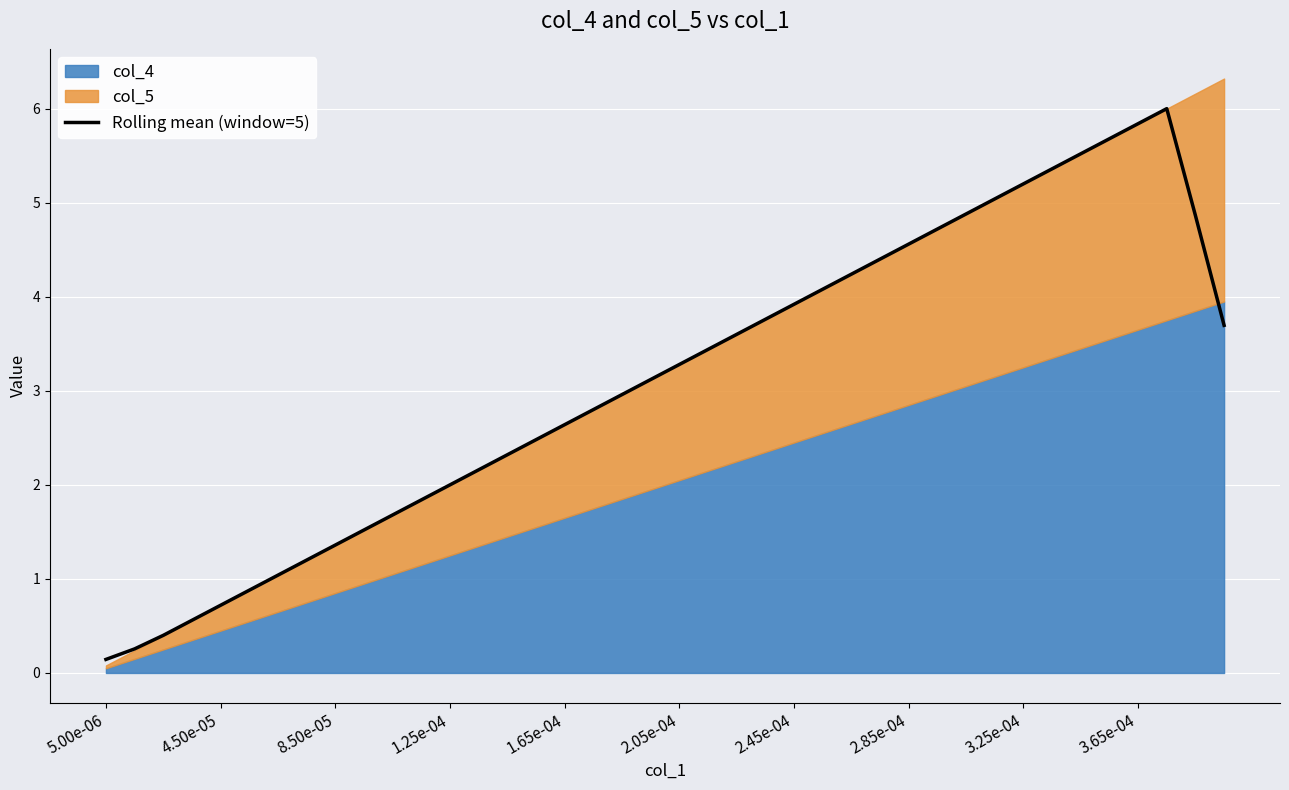

The Rolling mean (window=5) series shows 0.9 at 8.50e-05. True or false?

False